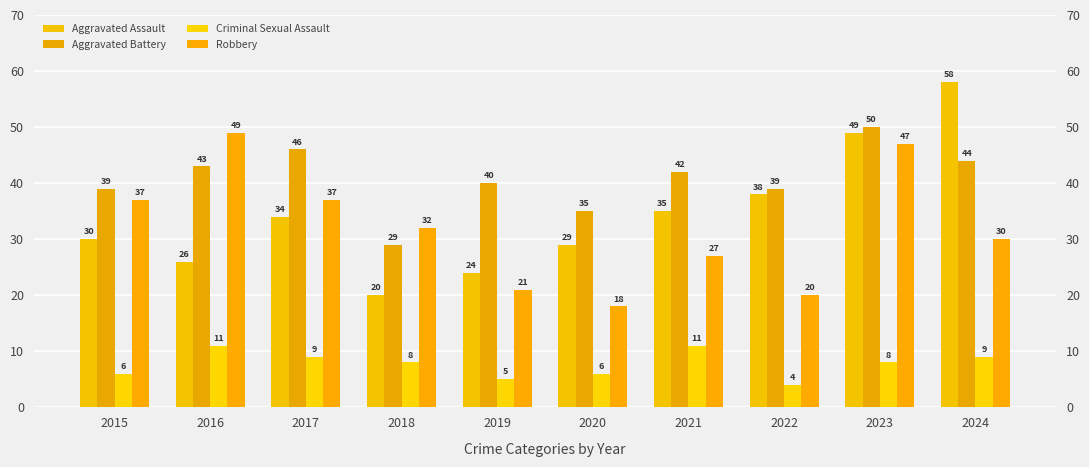

What is the total value across all series at 2020?

88